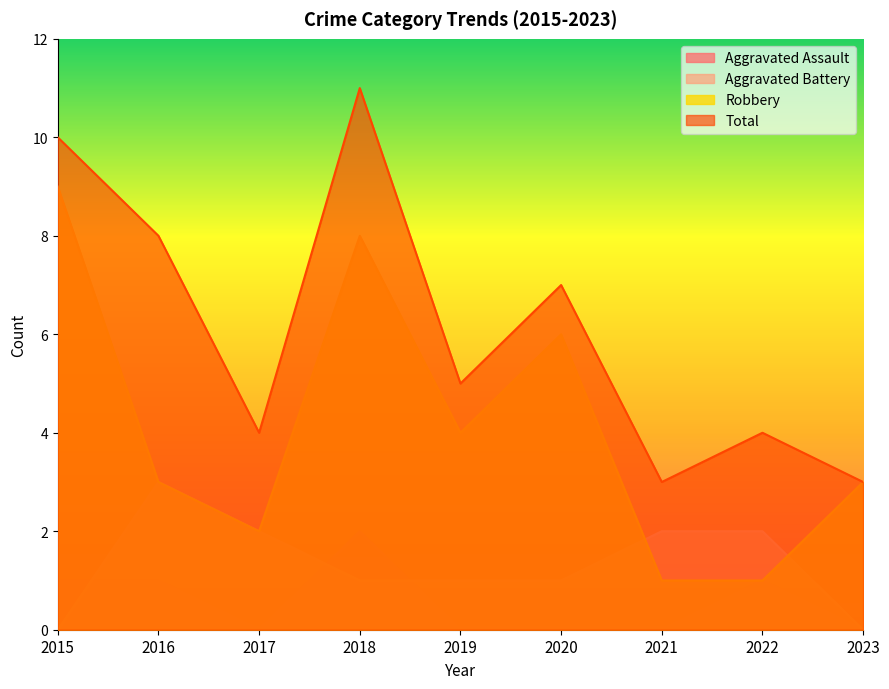

True or false: Total and Aggravated Assault cross at least once.

False